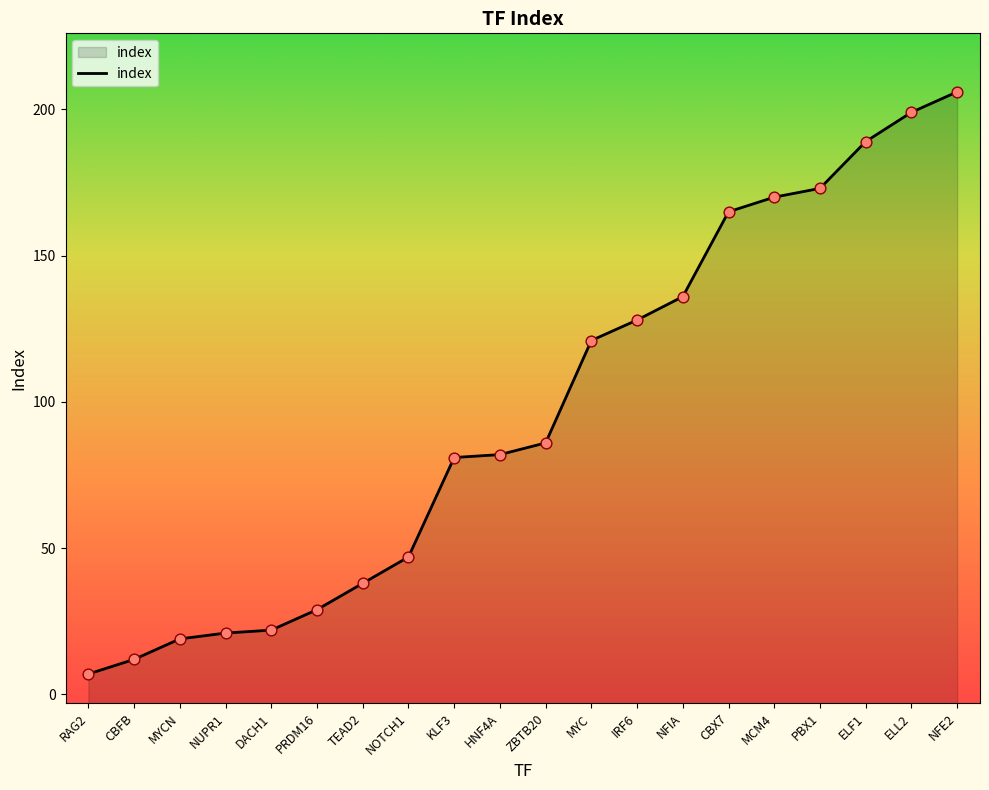

Approximately how many times larger is the value at KLF3 compared to HNF4A?

1.0